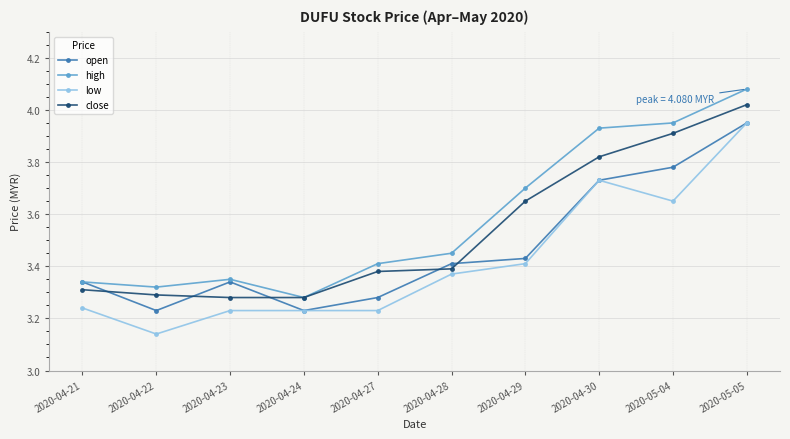

How many lines are shown in the chart?

4